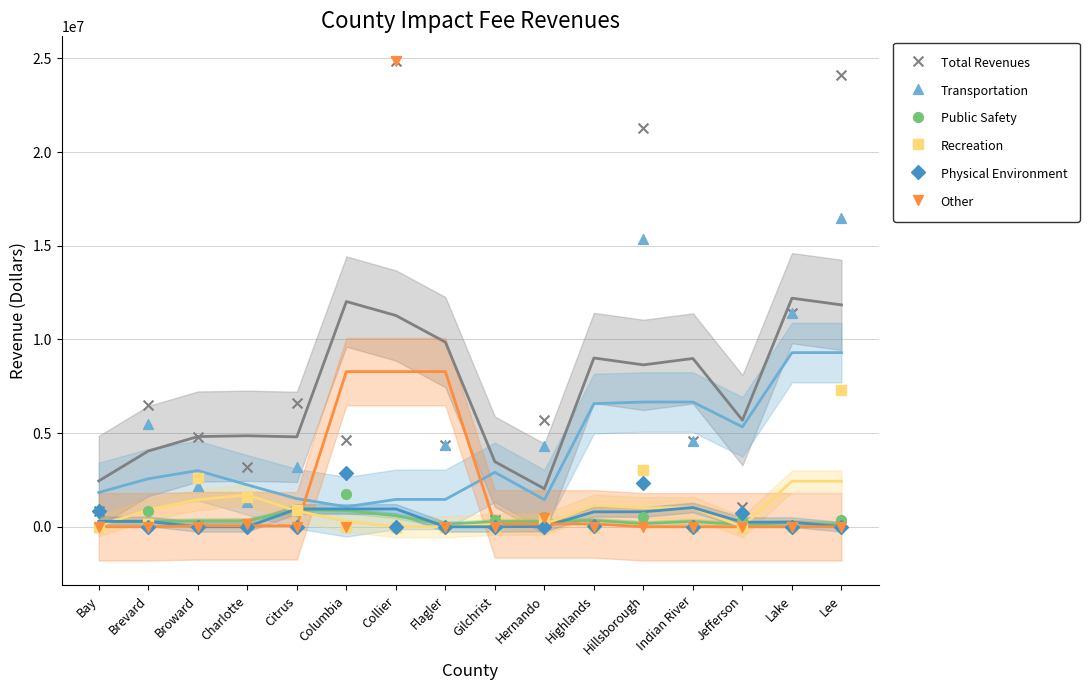

Which series reaches the maximum Y coordinate?

Total Revenues